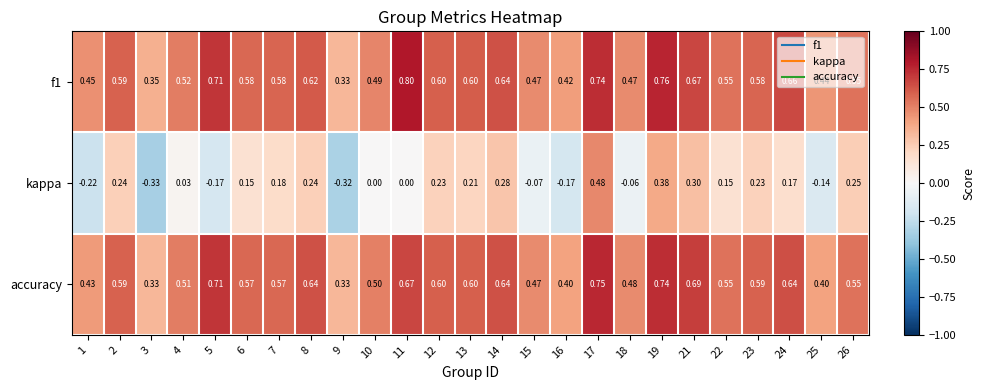

List the series in order of their peak value, lowest first.

kappa, accuracy, f1